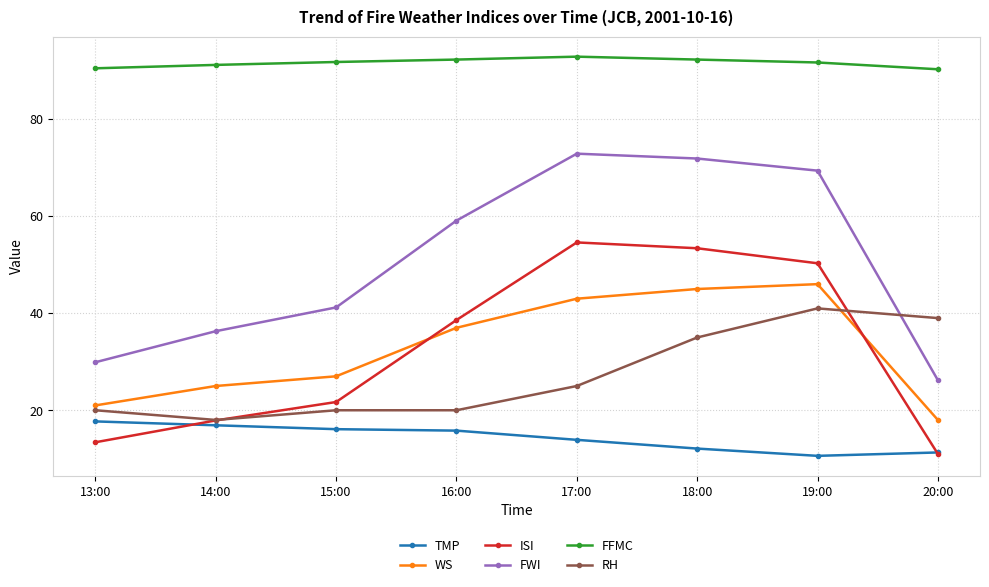

What are all the series names shown in the legend?

TMP, WS, ISI, FWI, FFMC, RH